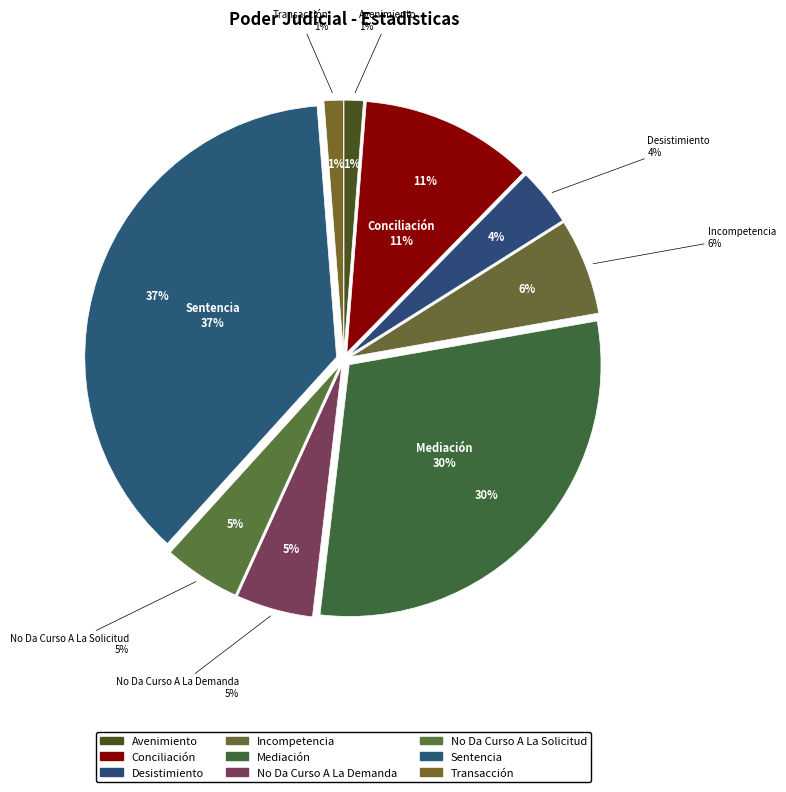

Which slice is the smallest?

Avenimiento